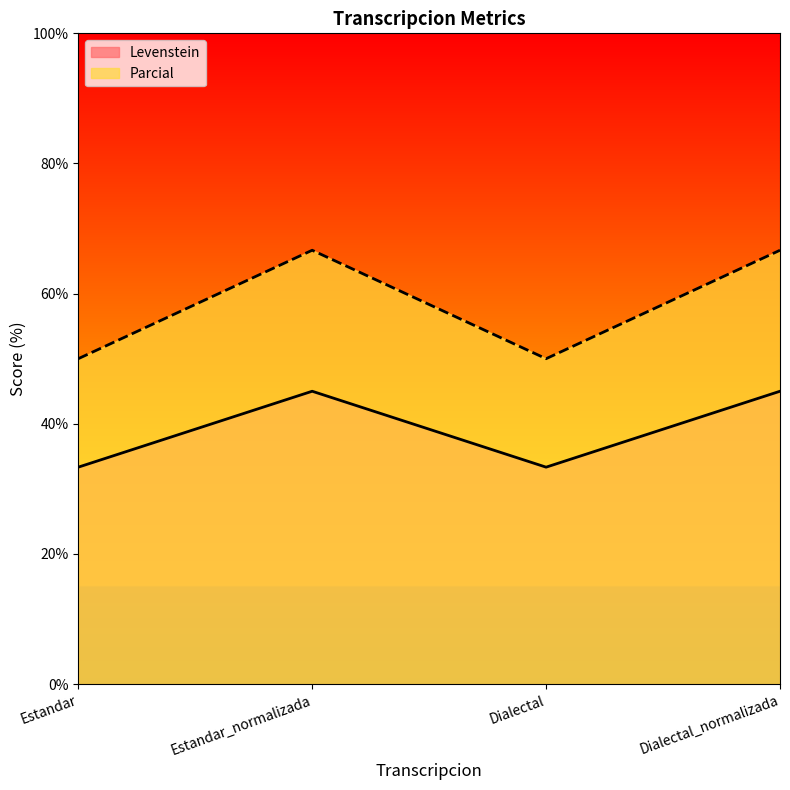

What are all the series names shown in the legend?

Levenstein, Parcial